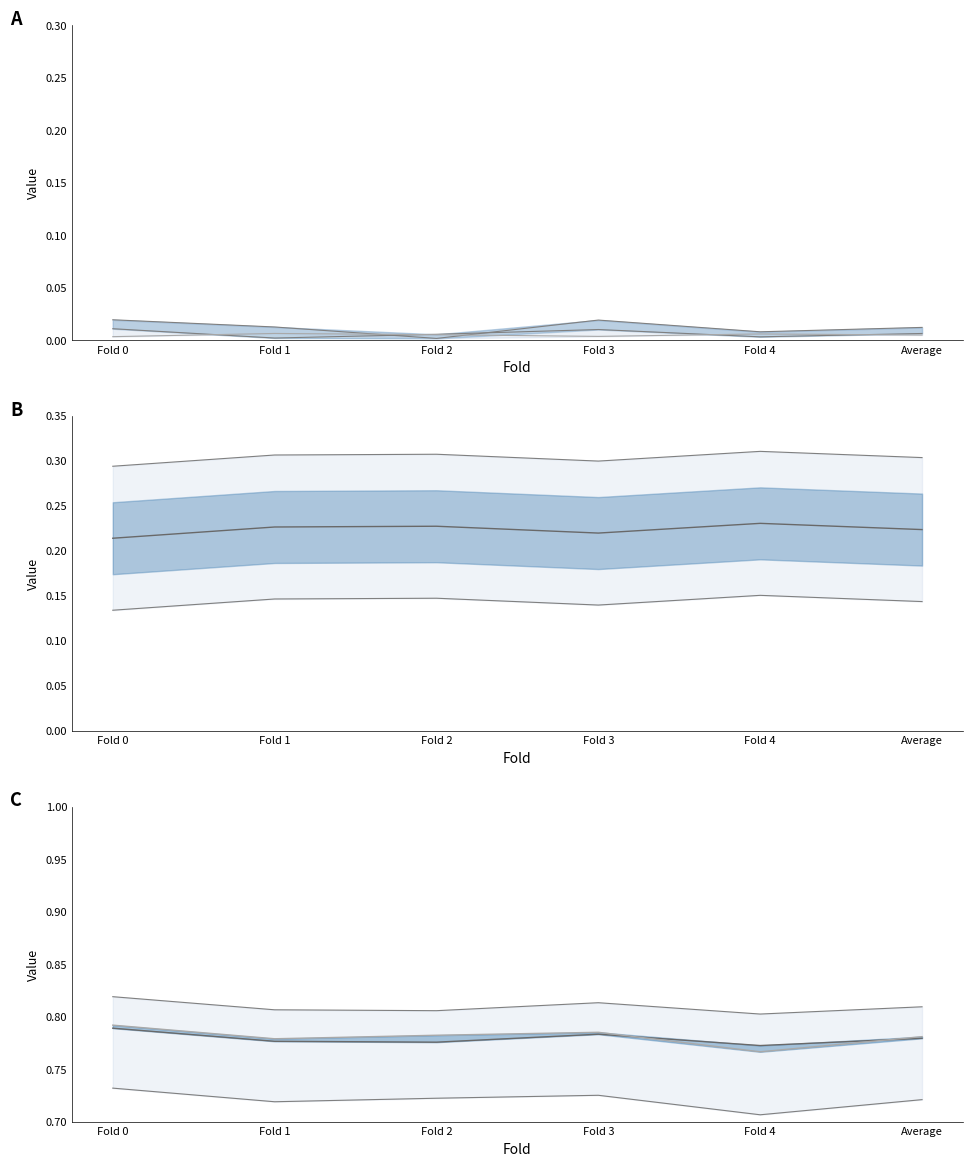

How many lines are shown in the chart?

6